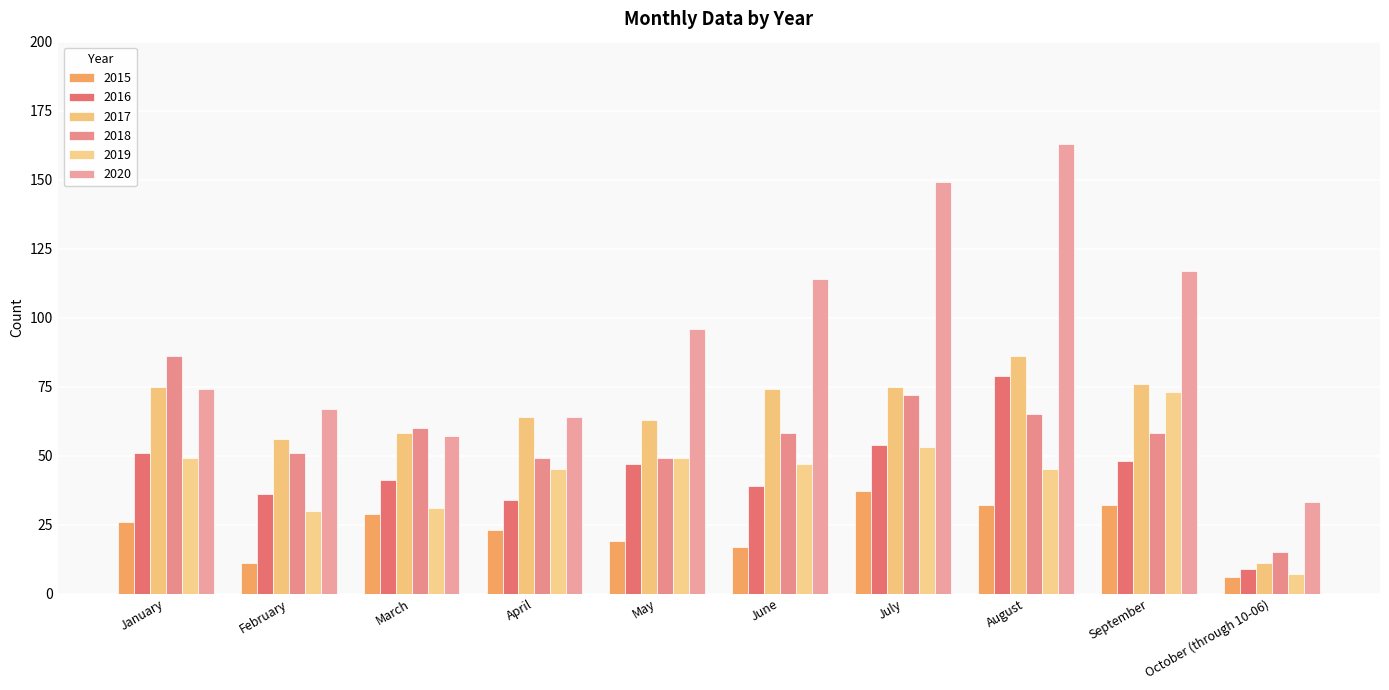

Which label corresponds to the largest value in the chart?

August